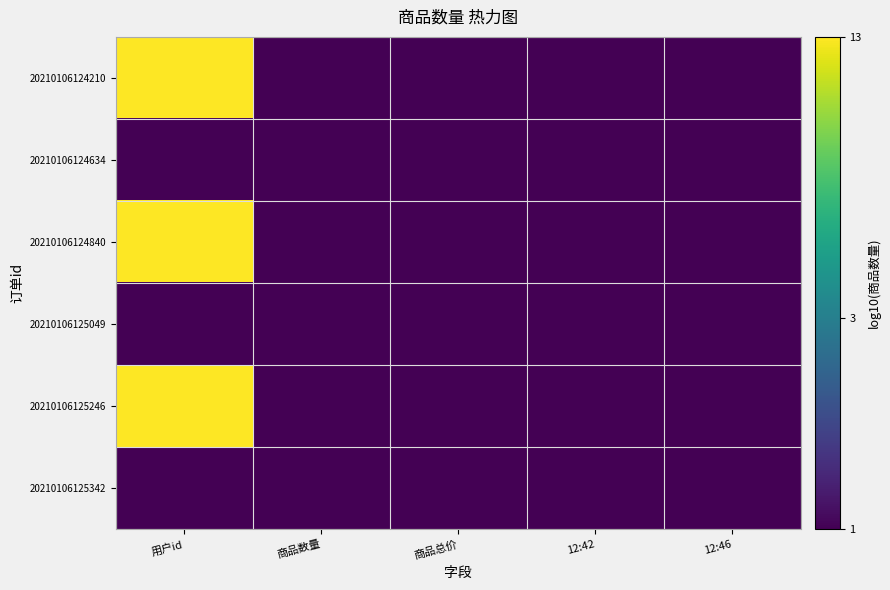

At which category is the sum across all series the highest?

用户id